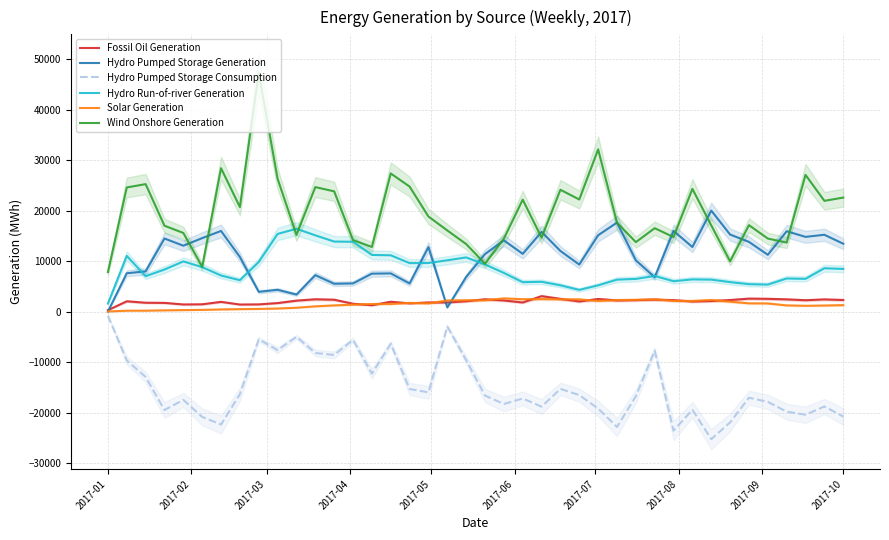

What is the maximum value for Fossil Oil Generation?

3053